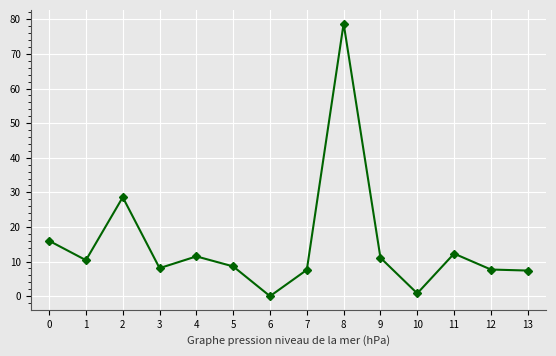

Is this an area chart (filled region under the line)?

No